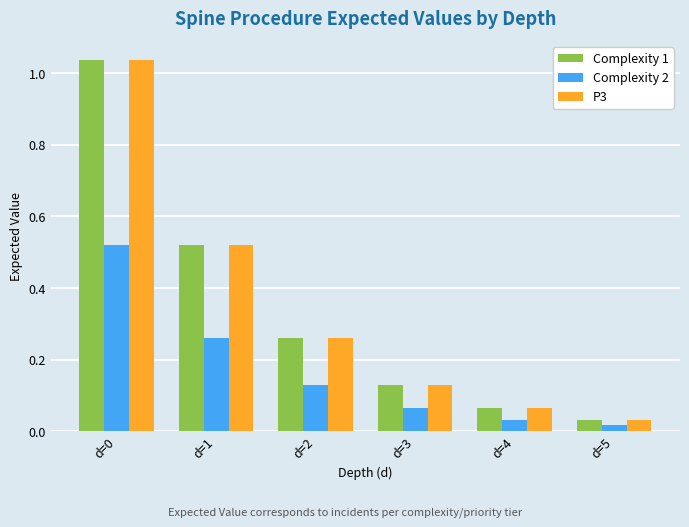

Is the value of P3 at d=3 greater than the value of Complexity 1 at d=2?

No